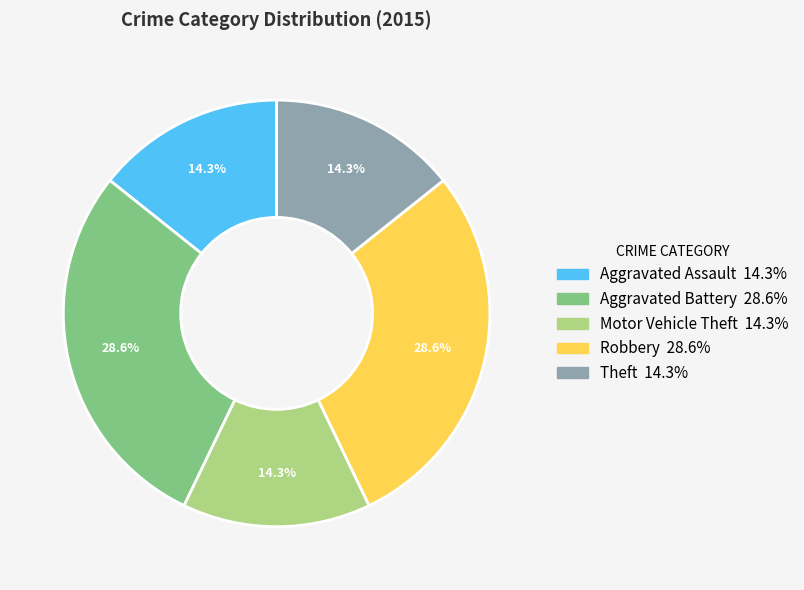

To the nearest percent, what is the difference between the Motor Vehicle Theft and Aggravated Battery slice percentages?

14%